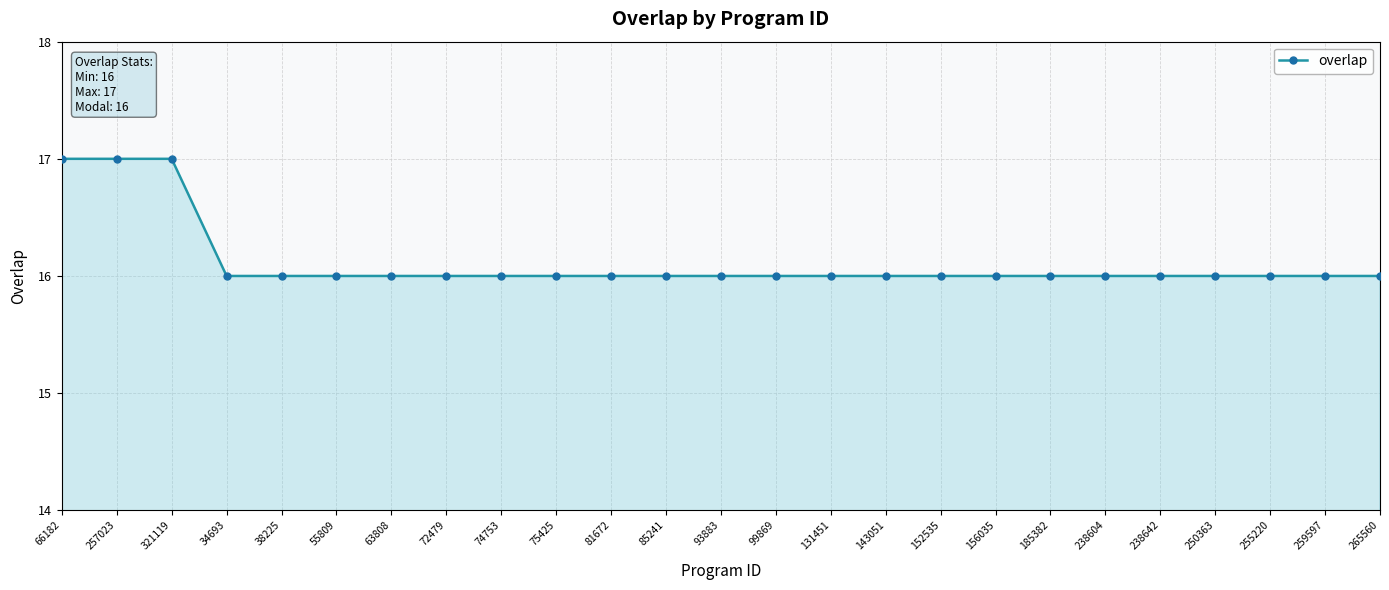

What is the sum of all values?

403